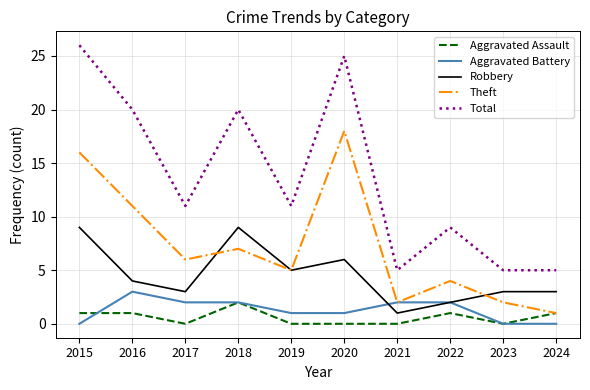

True or false: Total and Aggravated Battery intersect in this chart.

False